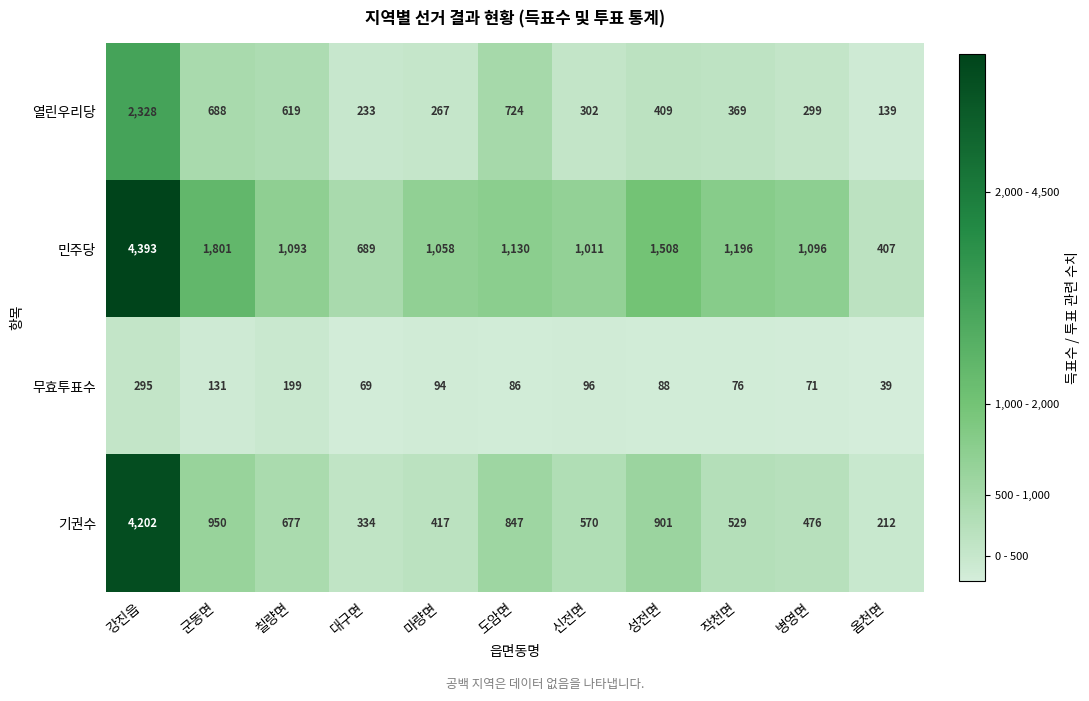

What is the maximum value shown in the chart?

4393